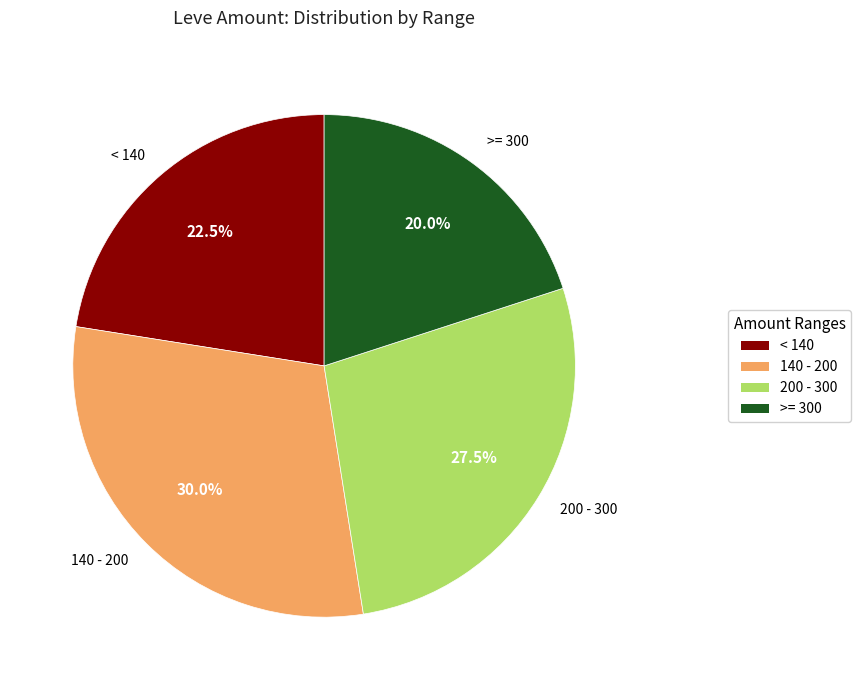

Does any single category account for the majority?

No